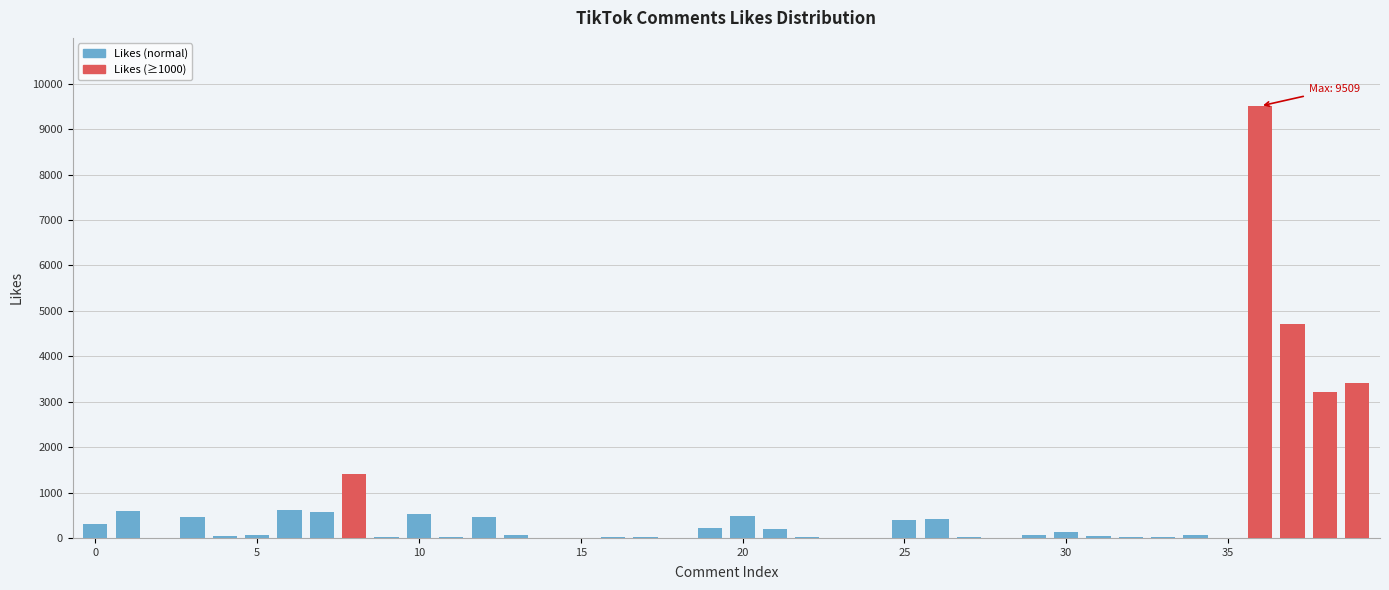

Are the bars horizontal?

No